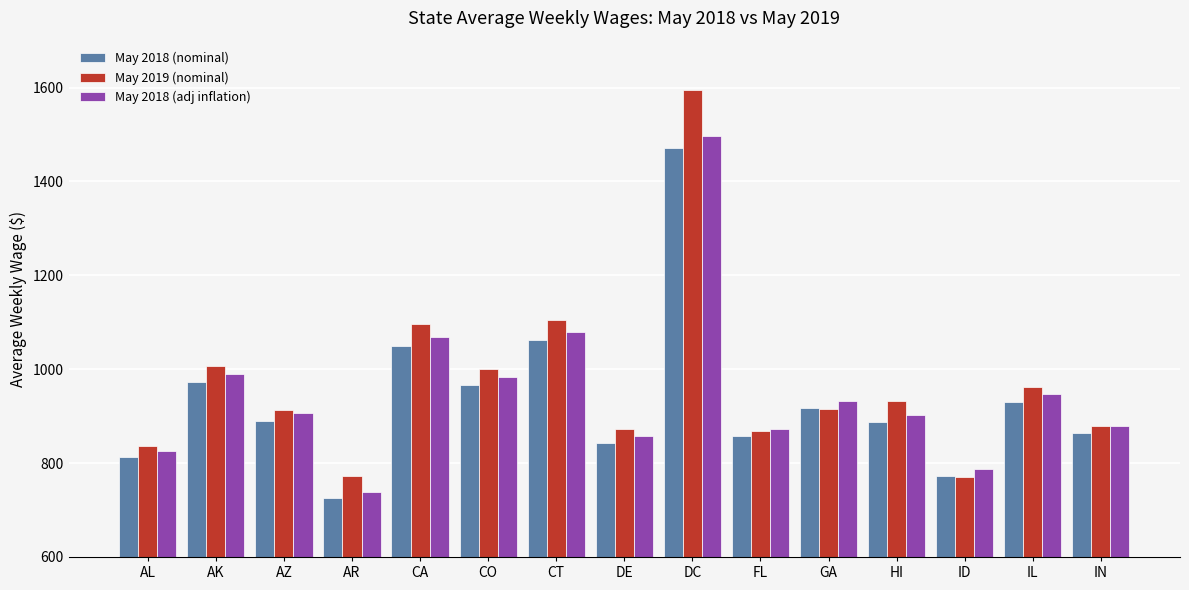

How many values in the May 2018 (adj inflation) series are below 906?

7